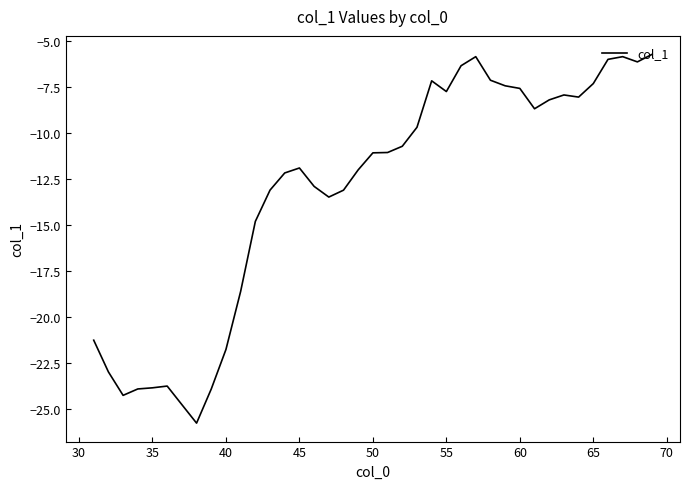

How many lines are shown in the chart?

1